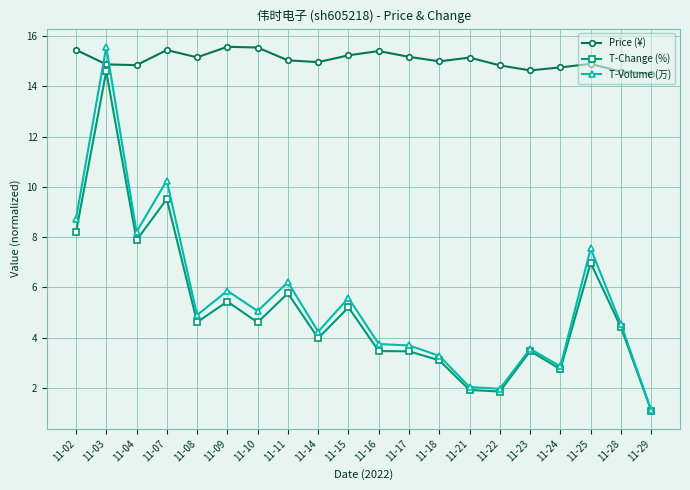

Rank the series at 11-16 from highest to lowest value.

Price (¥), T-Volume (万), T-Change (%)